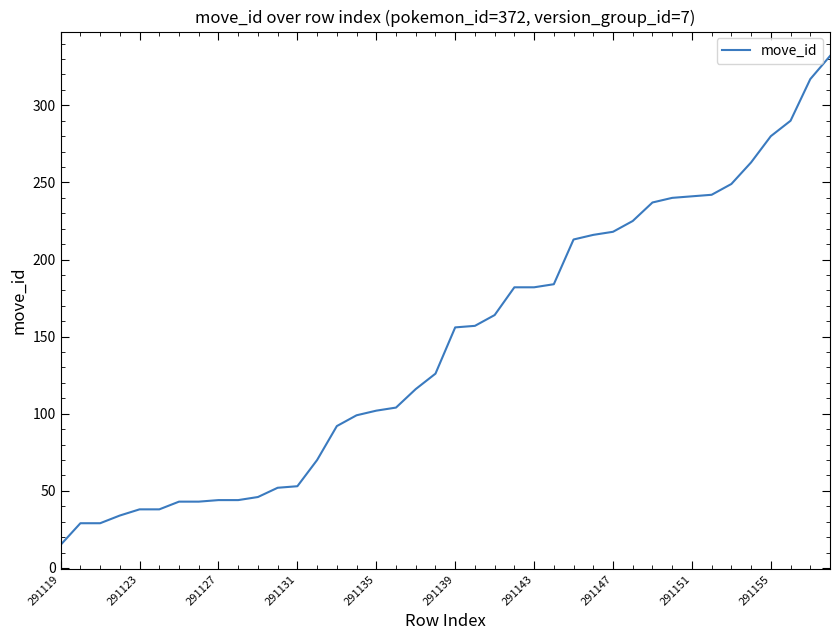

What is the maximum value shown in the chart?

332